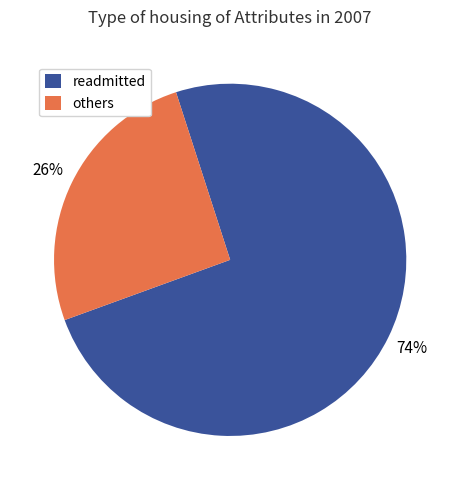

The readmitted slice represents 67% of the pie. True or false?

False